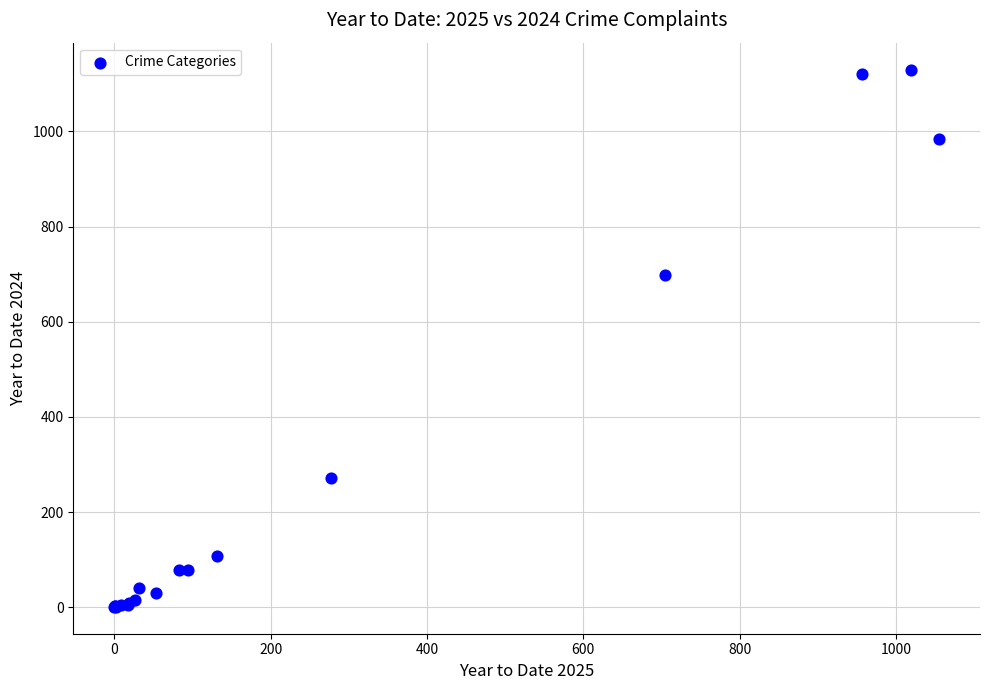

What Y value in the scatter plot is closest to 565?

699